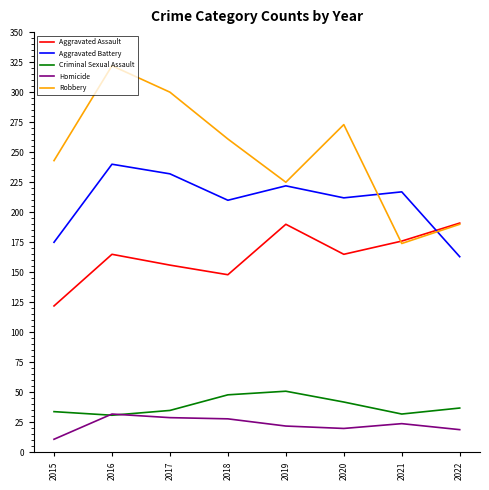

Rank the series by their maximum value, from highest to lowest.

Robbery, Aggravated Battery, Aggravated Assault, Criminal Sexual Assault, Homicide